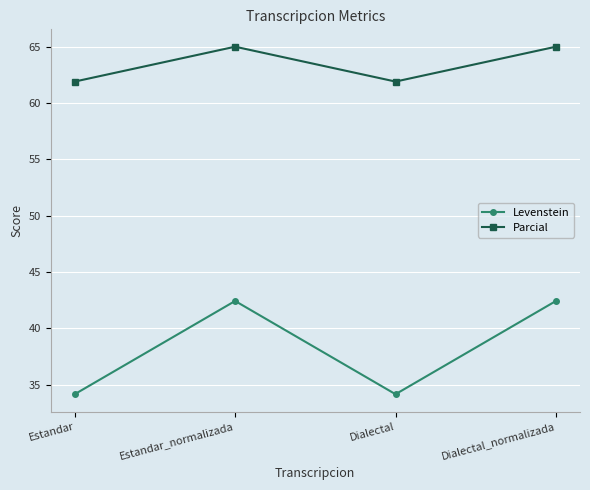

What is the minimum value shown in the chart?

34.1